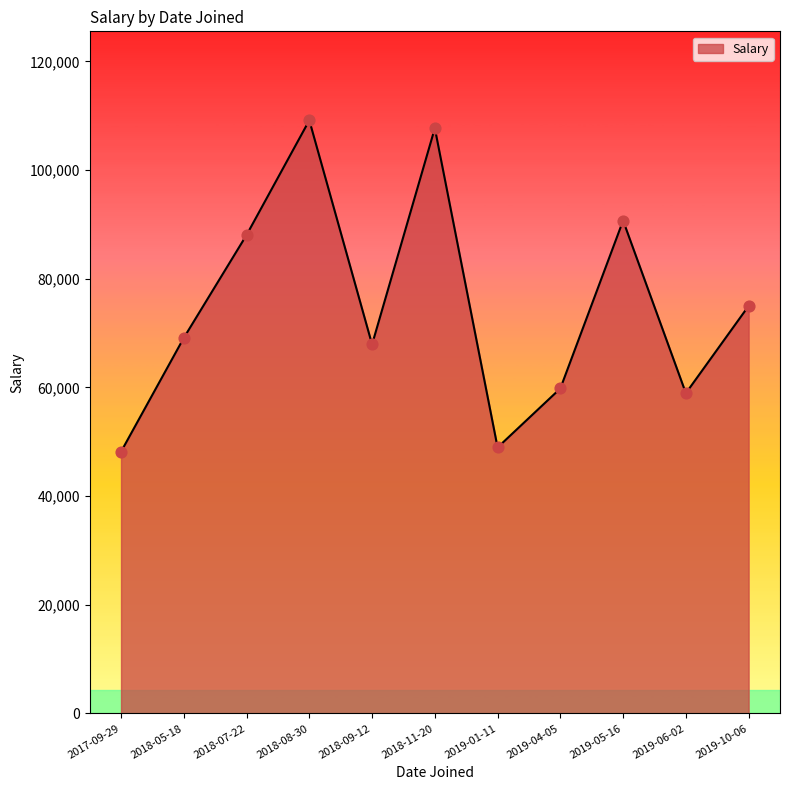

Which has a higher value, 2019-10-06 or 2019-05-16?

2019-05-16